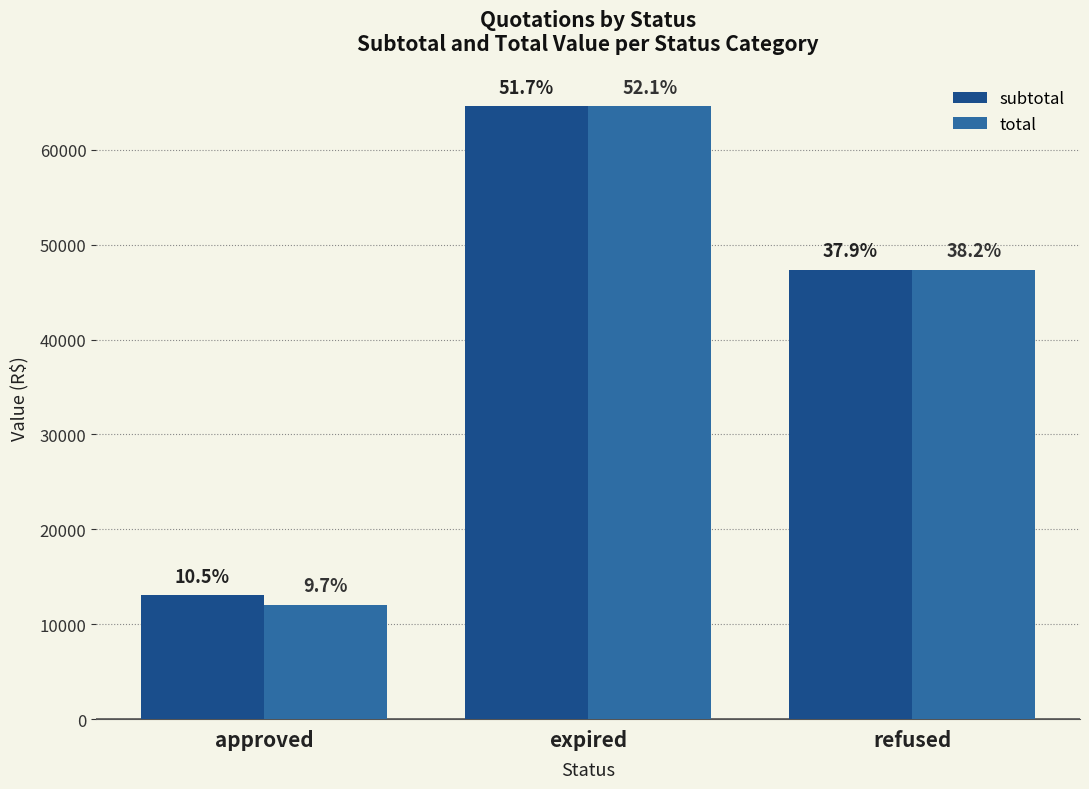

Which category has the highest value across all series?

expired